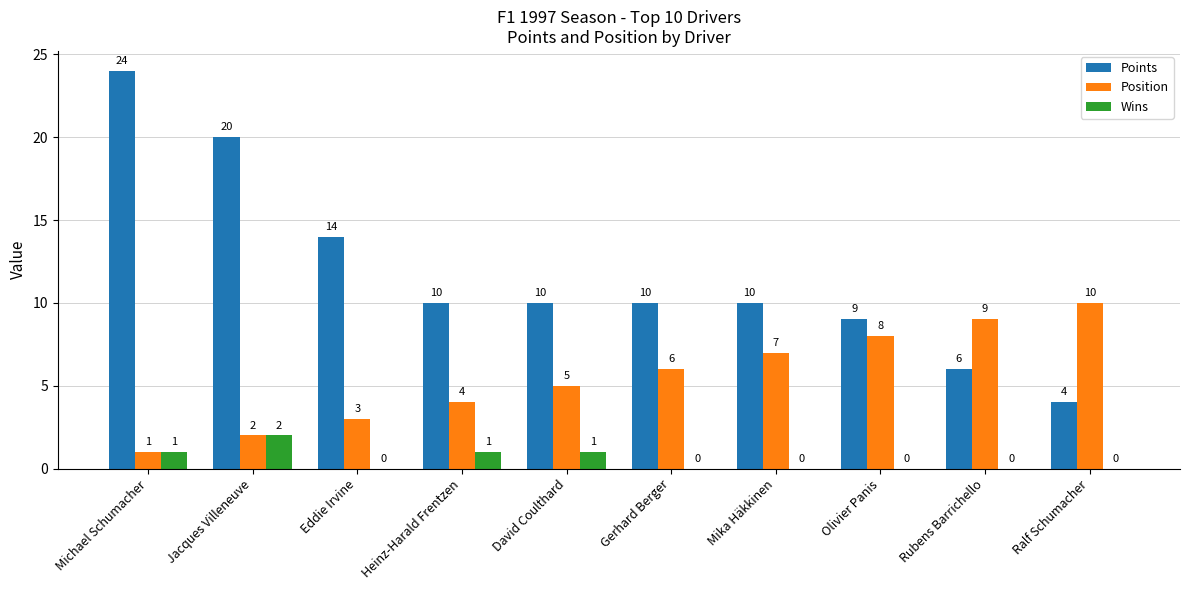

What is the sum of all Points values?

117